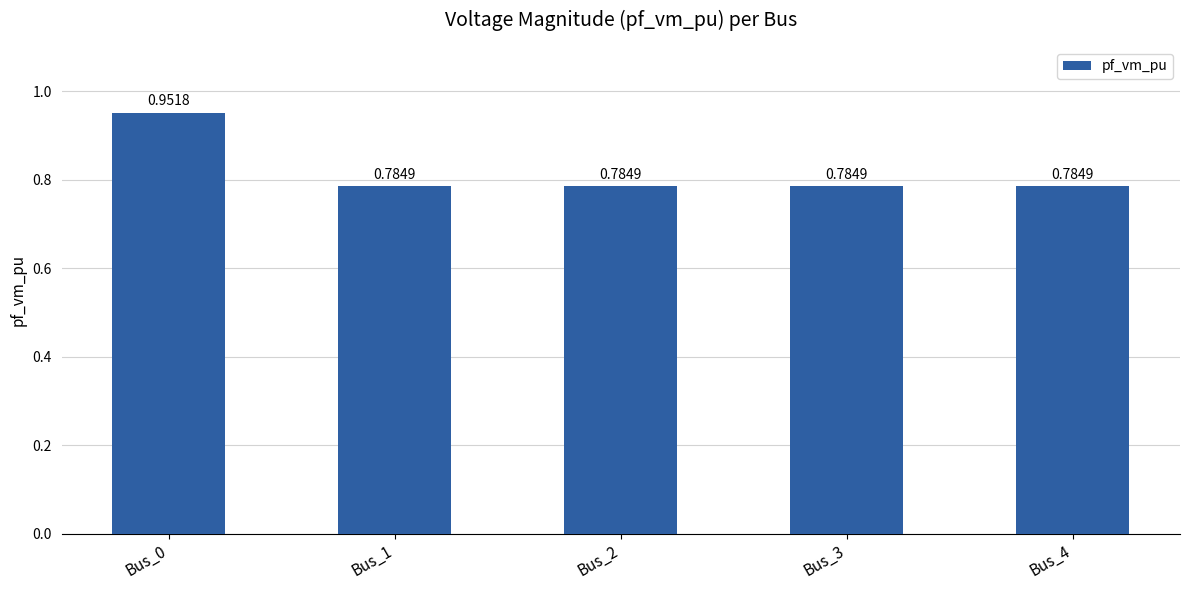

What is the sum of the values at Bus_0 and Bus_3?

1.7